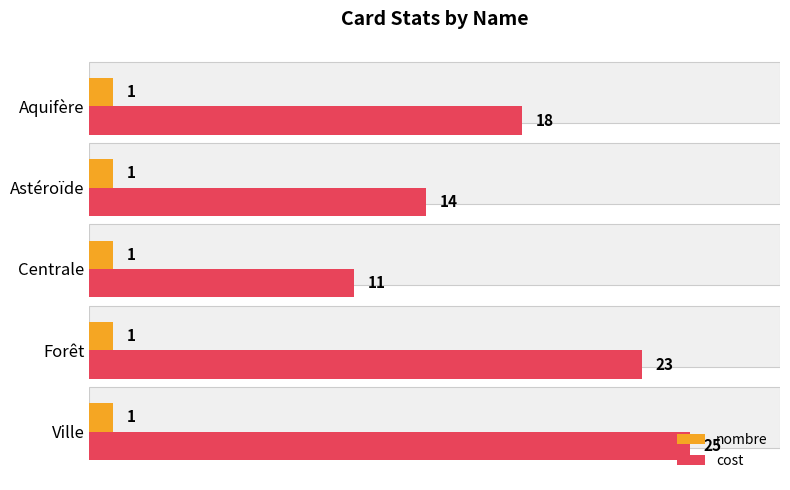

What is the value of the cost bar at the 1st from the left?

25.0